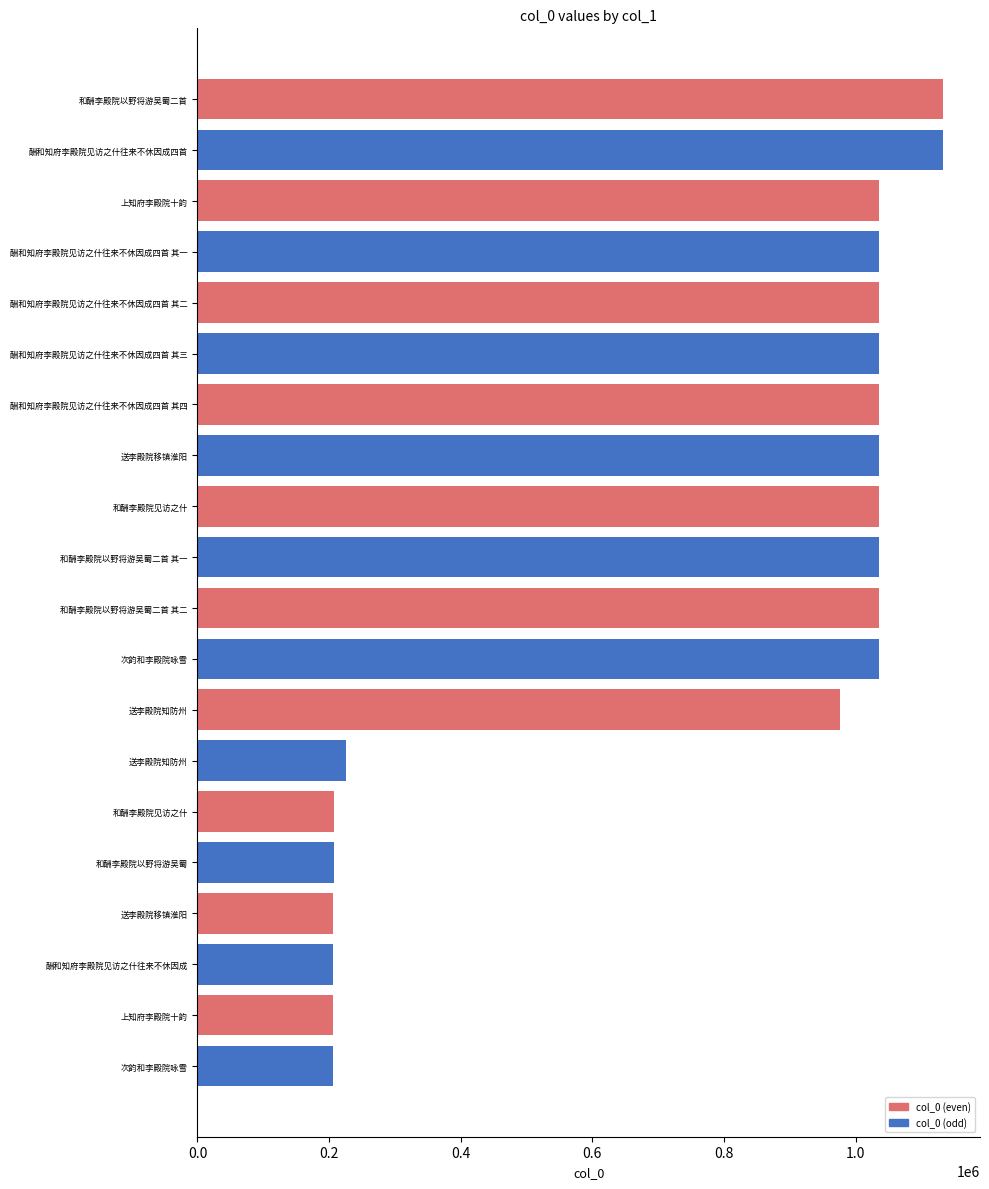

What is the ratio of the value at 送李殿院知防州 to the value at 上知府李殿院十韵?

0.2